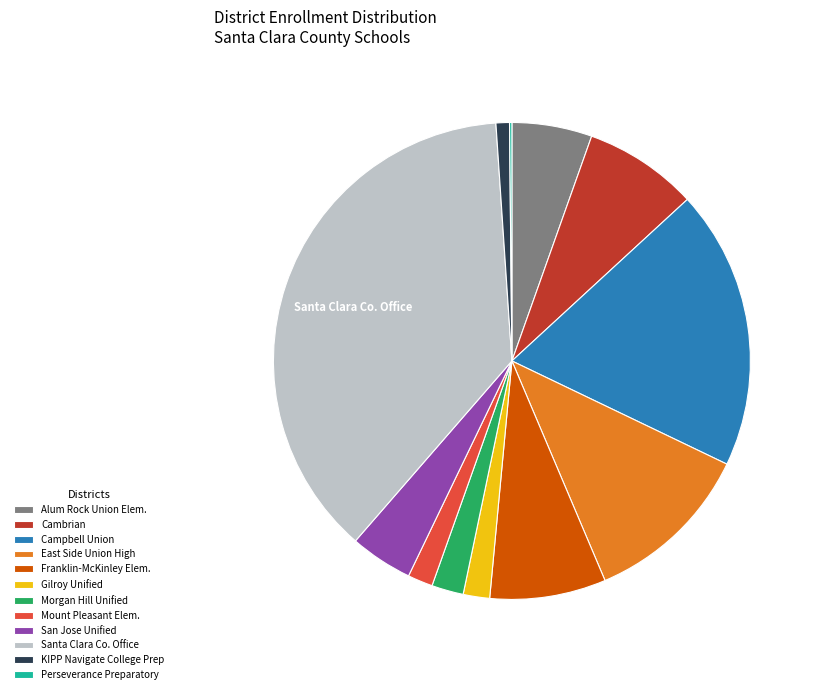

Is it true that Mount Pleasant Elem. is 2% of the pie?

True